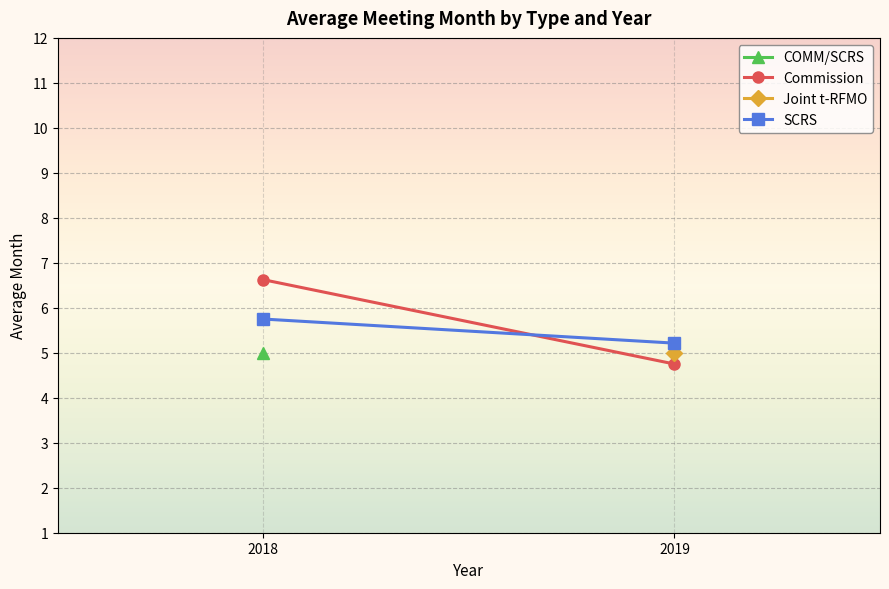

Between 2019 and 2018, which is larger?

2018